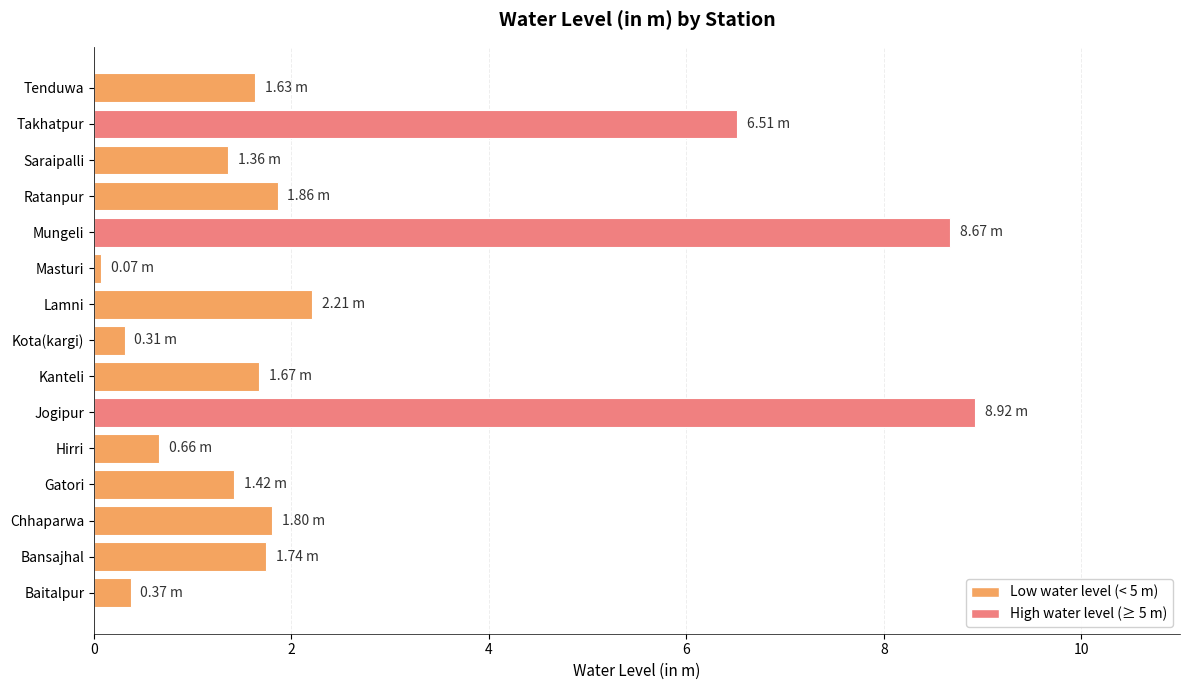

Where is the data nearest to the value 4?

Lamni